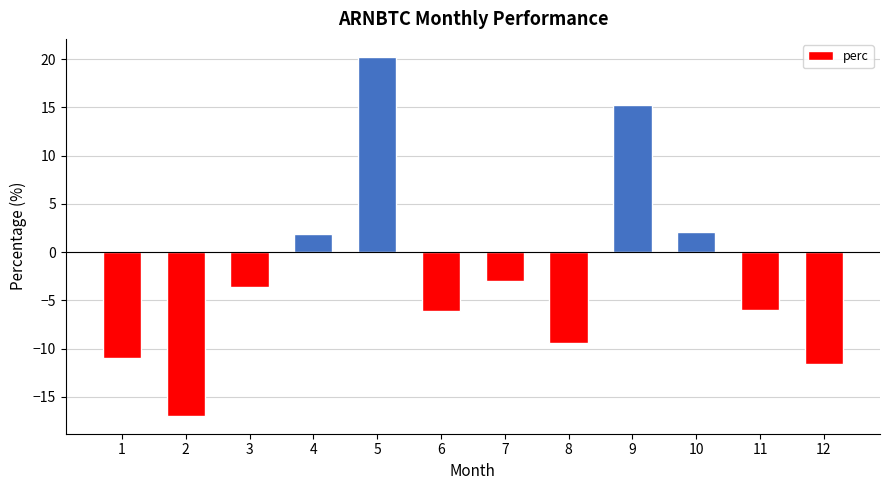

How many data points does each series have?

12